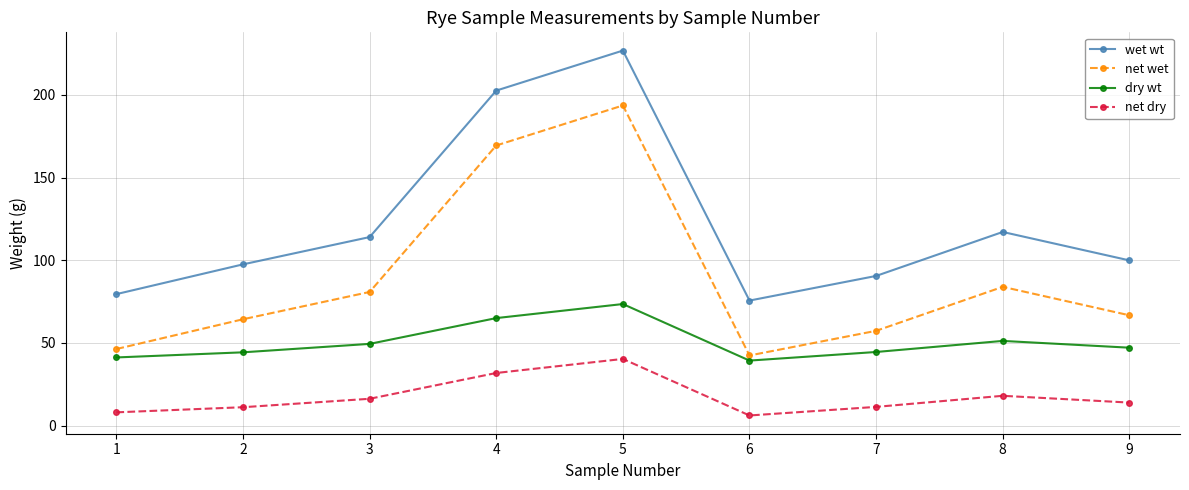

What is the smallest value displayed?

6.1